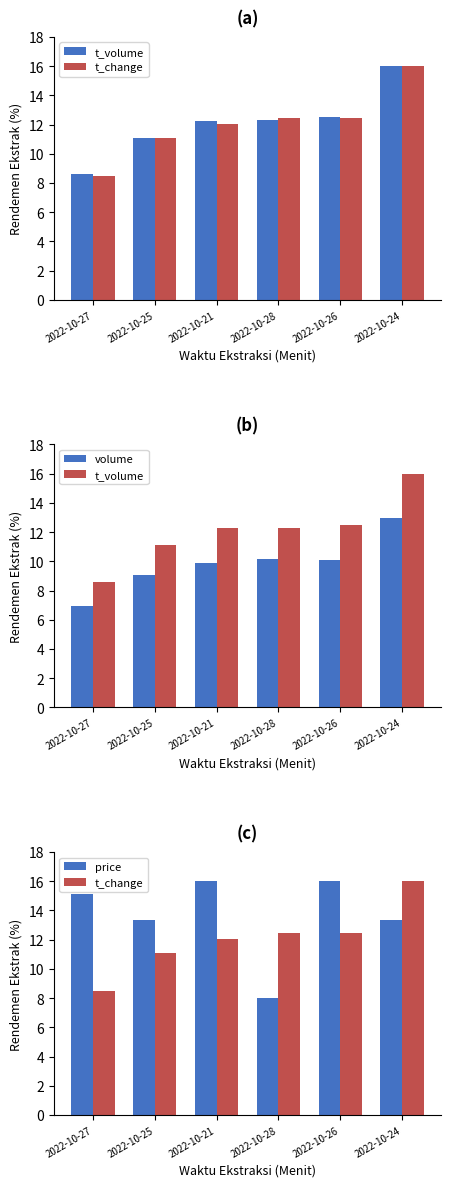

Rank the series at 2022-10-25 from lowest to highest value.

volume, t_change, t_volume, price